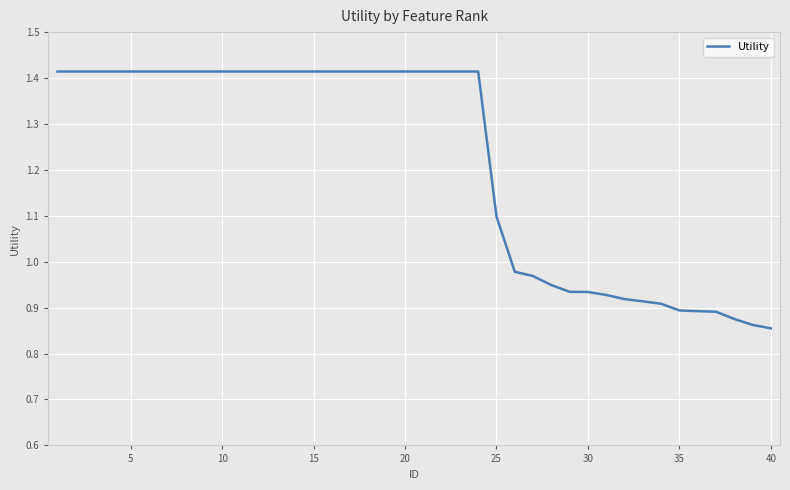

What is the difference between the maximum and minimum values?

0.6